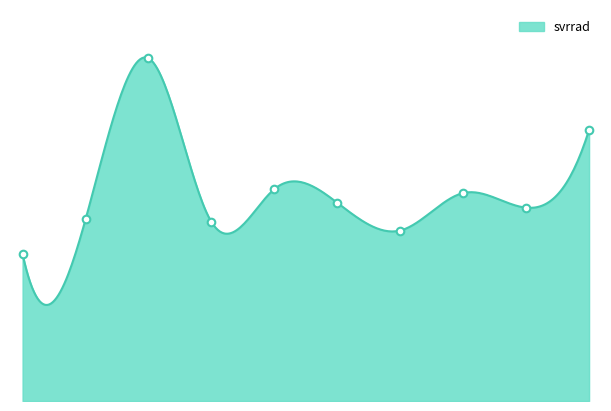

What is the total value across all series at 4?

2.2